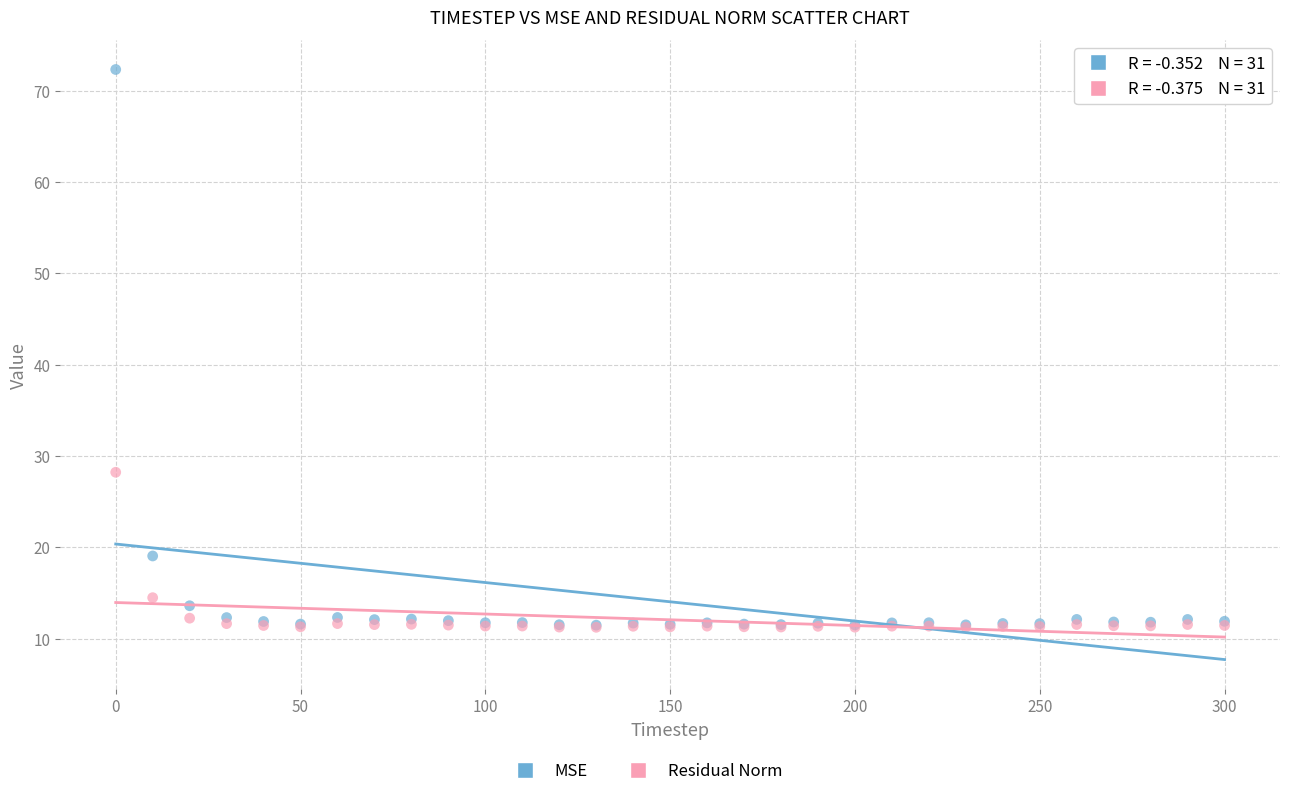

Which series contains the highest Y value?

MSE